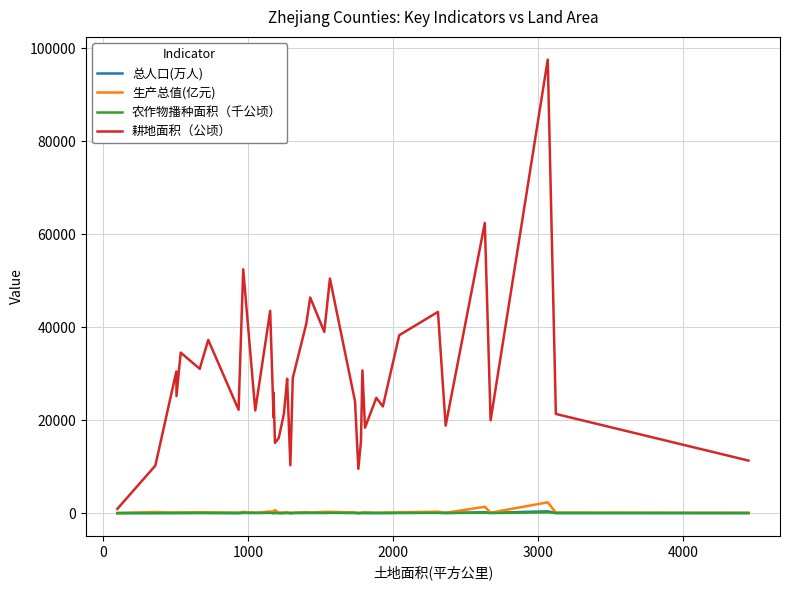

True or false: 耕地面积（公顷） and 农作物播种面积（千公顷） cross at least once.

False